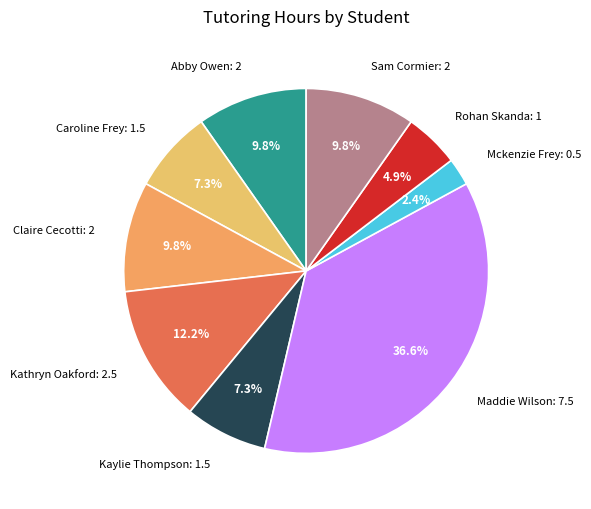

How many segments does this pie chart have?

9